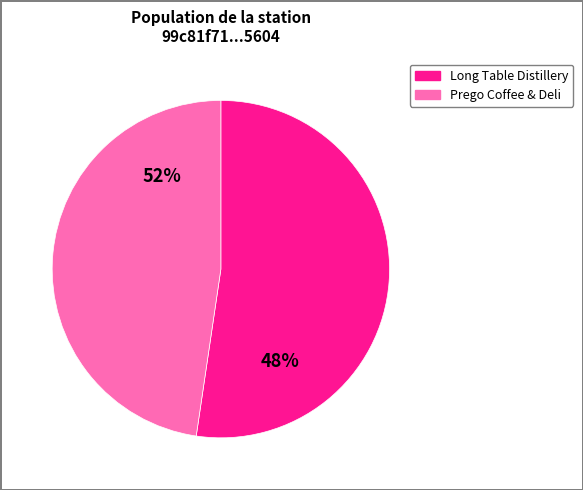

How many segments does this pie chart have?

2